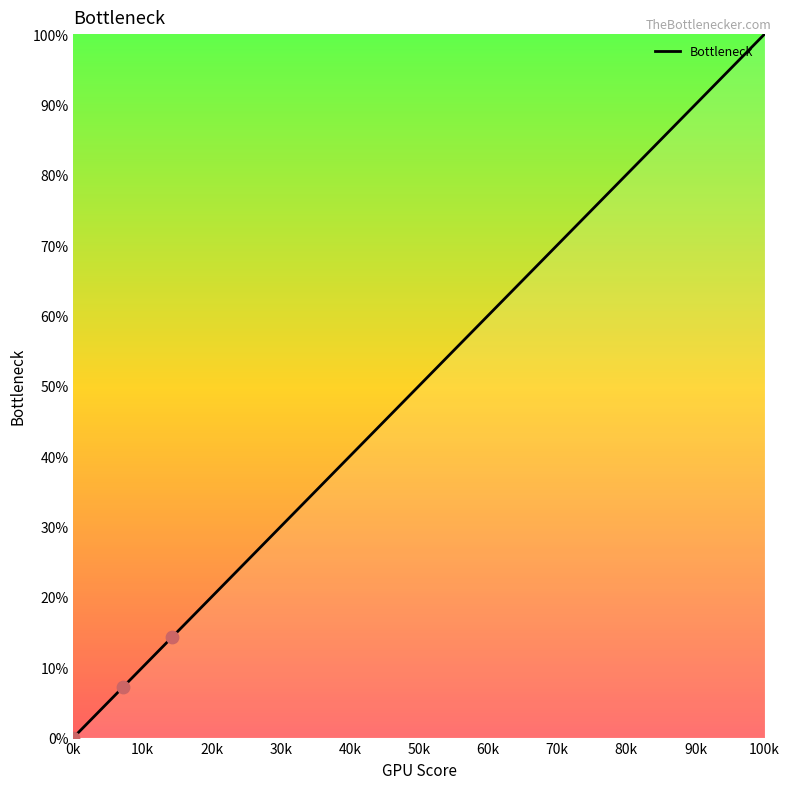

What is the greatest value displayed?

100.0